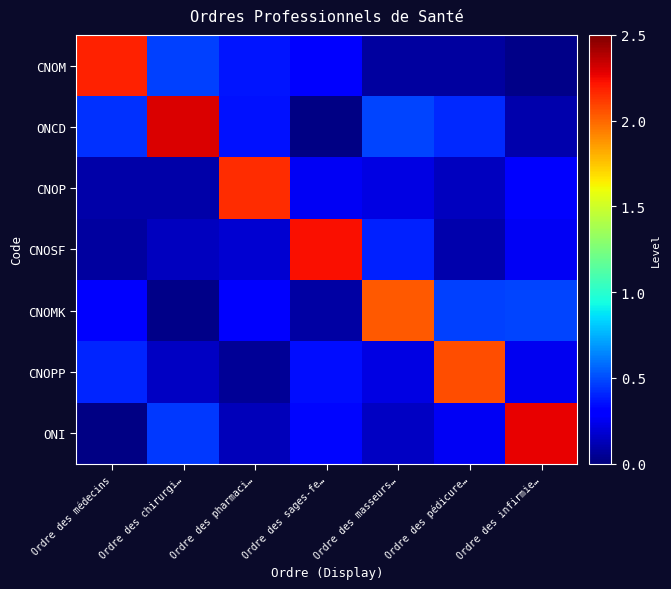

Reading right to left, what are all the values shown in this chart?

CNOM: Ordre des infirmie…=0.0	Ordre des pédicure…=0.1	Ordre des masseurs…=0.1	Ordre des sages-fe…=0.3	Ordre des pharmaci…=0.4	Ordre des chirurgi…=0.5	Ordre des médecins=2.2
ONCD: Ordre des infirmie…=0.1	Ordre des pédicure…=0.4	Ordre des masseurs…=0.5	Ordre des sages-fe…=0.0	Ordre des pharmaci…=0.4	Ordre des chirurgi…=2.3	Ordre des médecins=0.4
CNOP: Ordre des infirmie…=0.3	Ordre des pédicure…=0.1	Ordre des masseurs…=0.2	Ordre des sages-fe…=0.3	Ordre des pharmaci…=2.2	Ordre des chirurgi…=0.1	Ordre des médecins=0.1
CNOSF: Ordre des infirmie…=0.3	Ordre des pédicure…=0.1	Ordre des masseurs…=0.4	Ordre des sages-fe…=2.2	Ordre des pharmaci…=0.2	Ordre des chirurgi…=0.1	Ordre des médecins=0.1
CNOMK: Ordre des infirmie…=0.5	Ordre des pédicure…=0.5	Ordre des masseurs…=2.0	Ordre des sages-fe…=0.1	Ordre des pharmaci…=0.3	Ordre des chirurgi…=0.0	Ordre des médecins=0.3
CNOPP: Ordre des infirmie…=0.2	Ordre des pédicure…=2.1	Ordre des masseurs…=0.2	Ordre des sages-fe…=0.3	Ordre des pharmaci…=0.0	Ordre des chirurgi…=0.2	Ordre des médecins=0.4
ONI: Ordre des infirmie…=2.3	Ordre des pédicure…=0.3	Ordre des masseurs…=0.2	Ordre des sages-fe…=0.3	Ordre des pharmaci…=0.1	Ordre des chirurgi…=0.5	Ordre des médecins=0.0